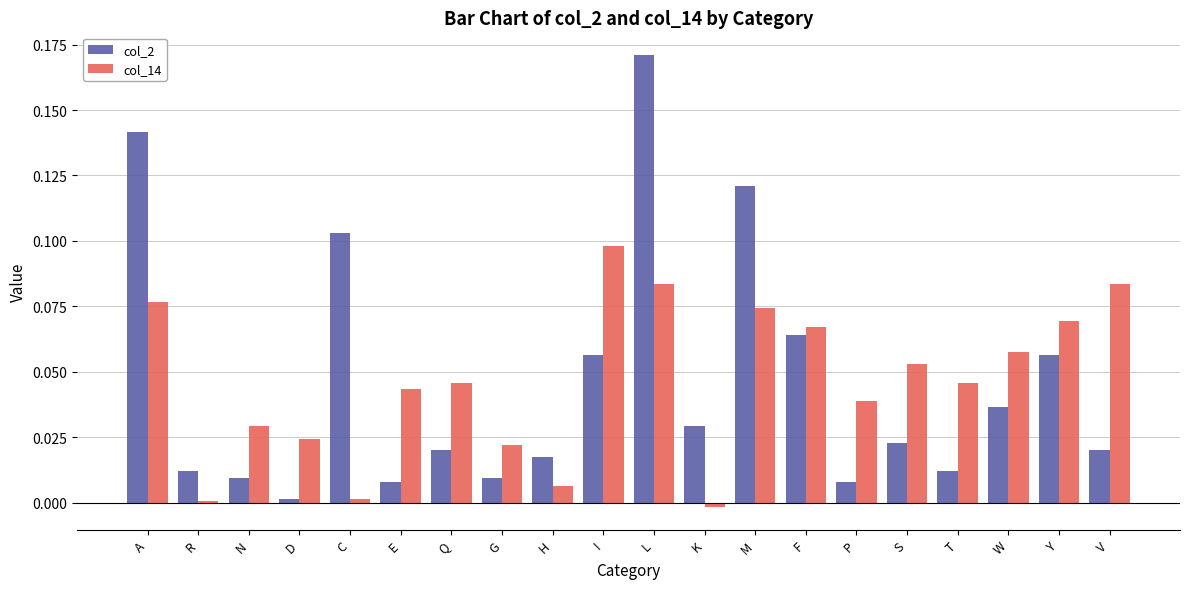

How many bars are there in each group?

2